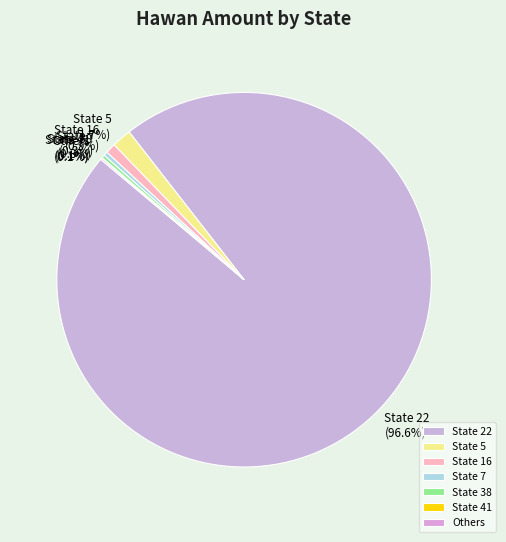

Between State 7 and State 5, which is larger?

State 5